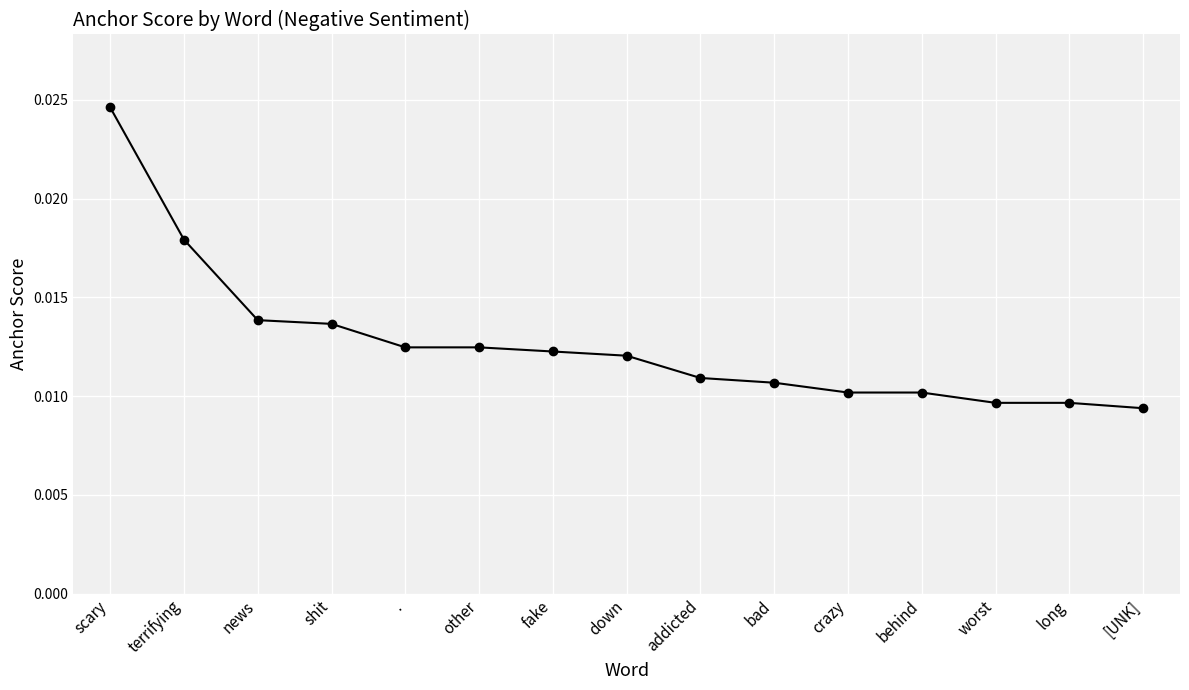

Count the values in the range 0 to 1.

15